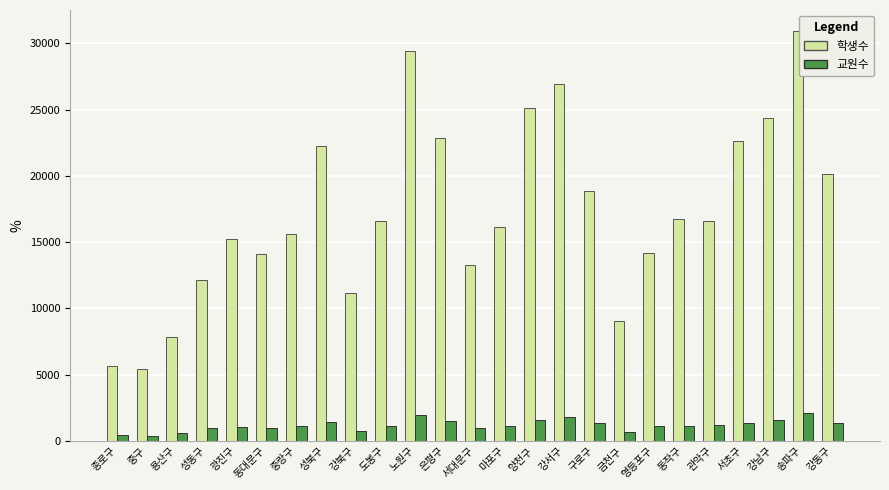

Which series has the largest total across all categories?

학생수